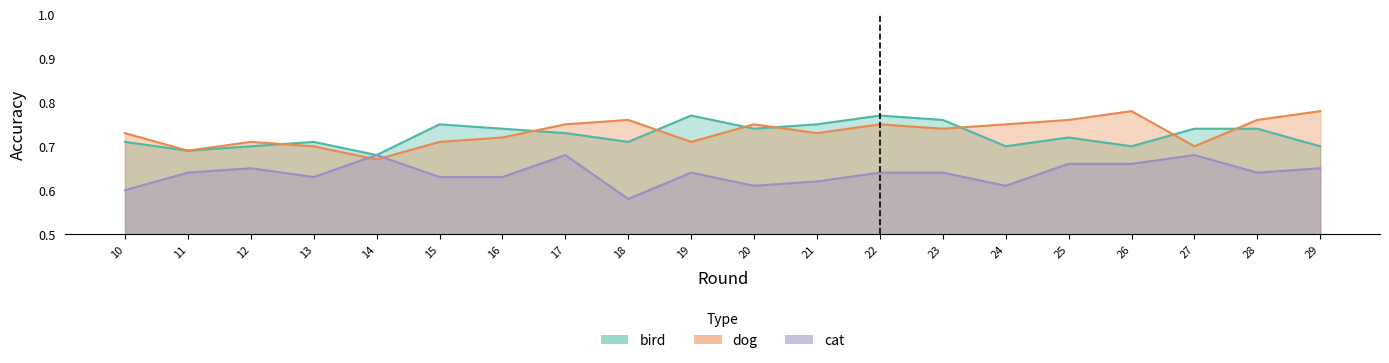

What is the total value across all series at 14?

2.0